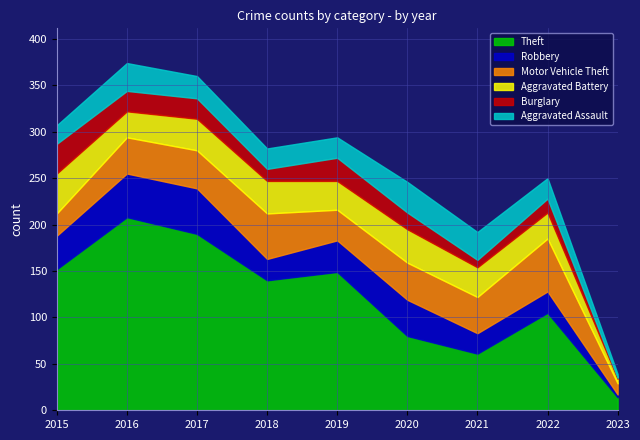

The Motor Vehicle Theft series shows 57 at 2022. True or false?

True